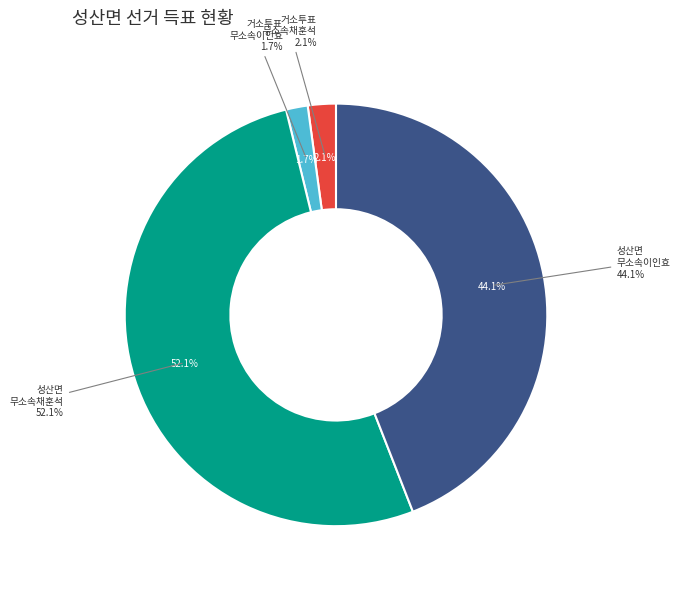

How many segments does this pie chart have?

2